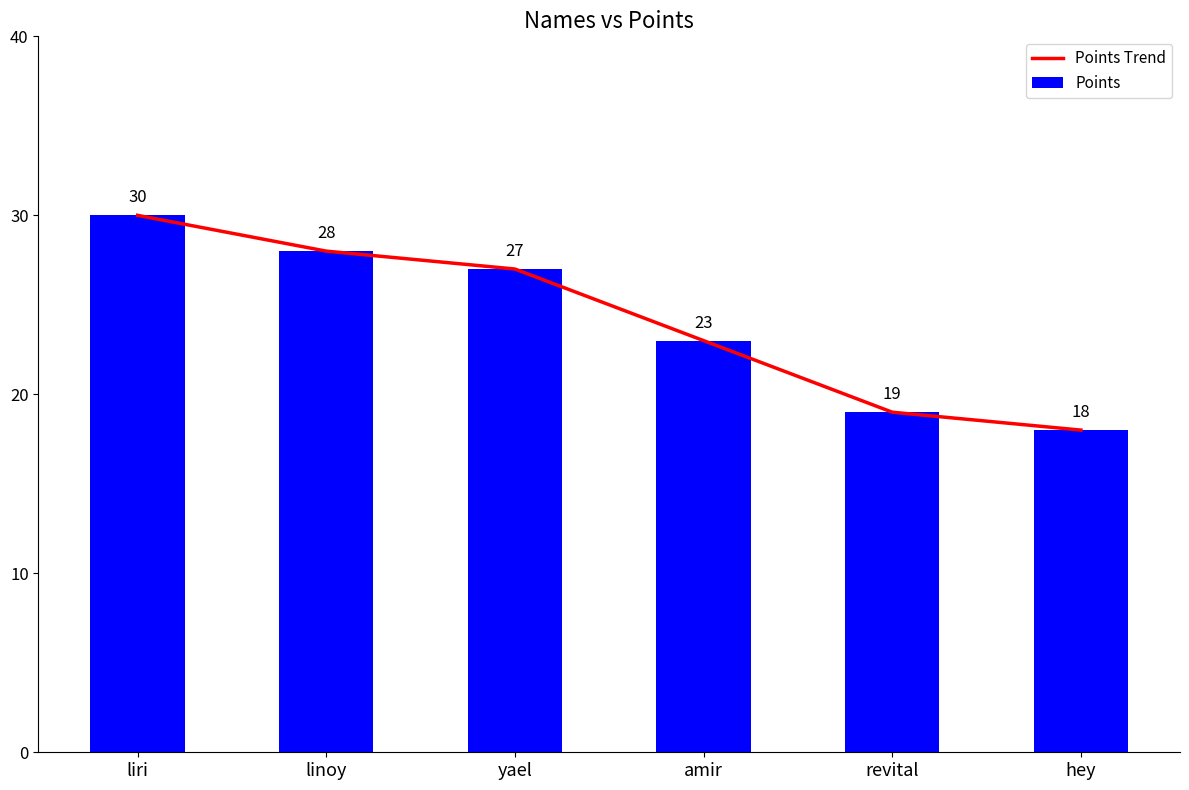

Rank the series by their maximum value, from lowest to highest.

Points Trend, Points